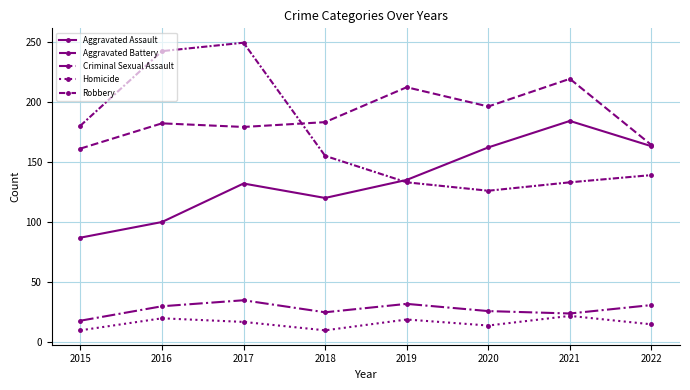

Does the chart display data point markers on the line(s)?

Yes